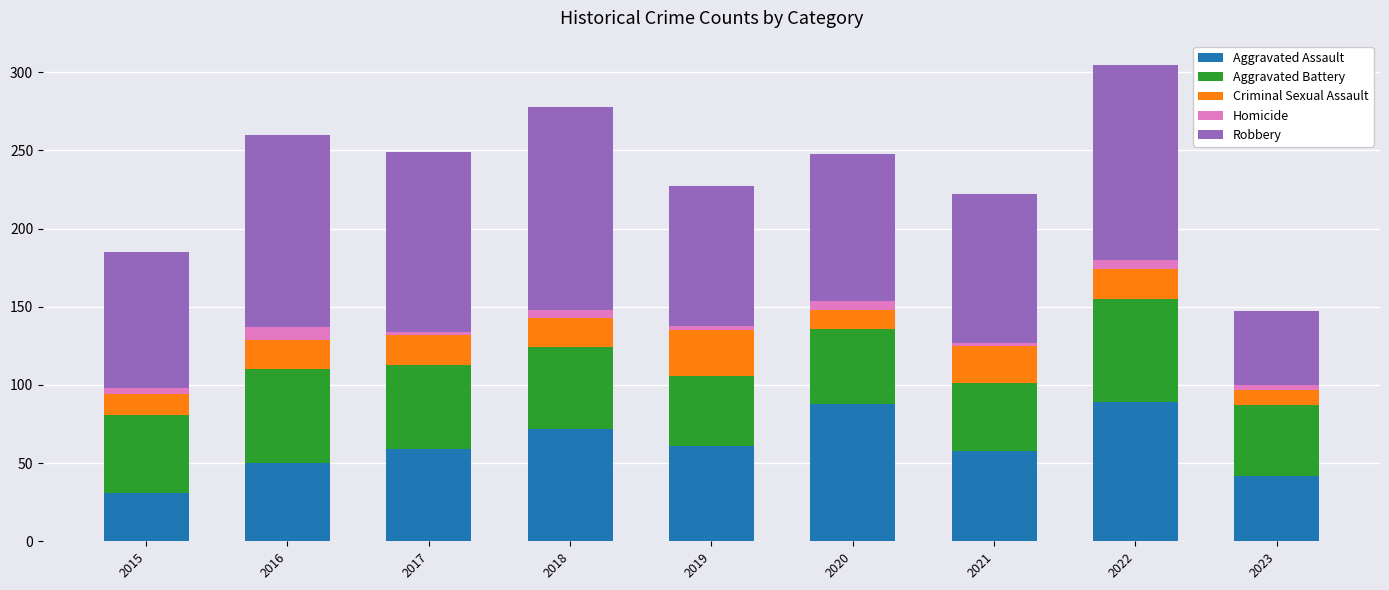

What is the maximum value for Aggravated Assault?

89